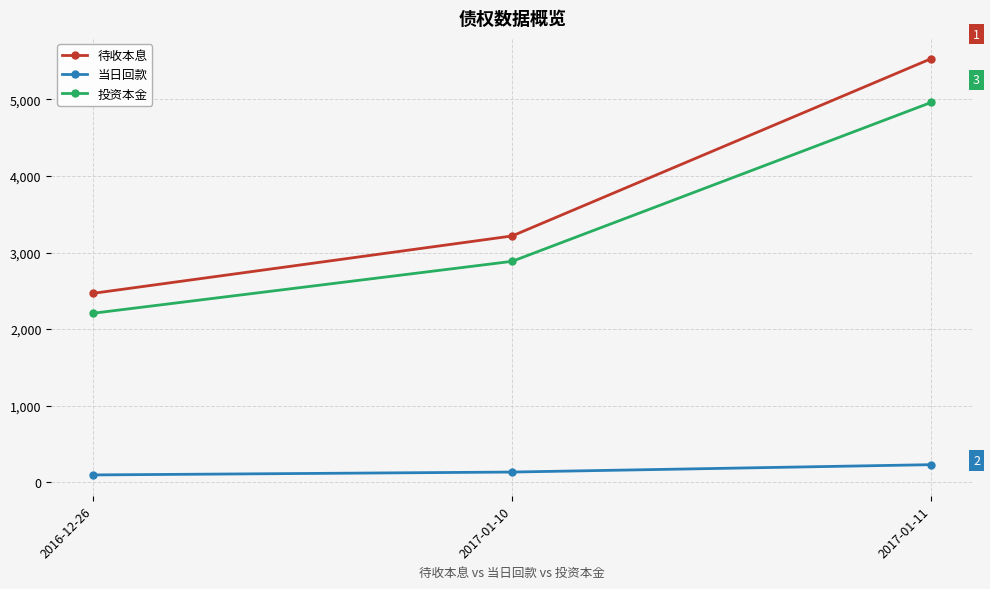

Count the number of data series in this chart.

3